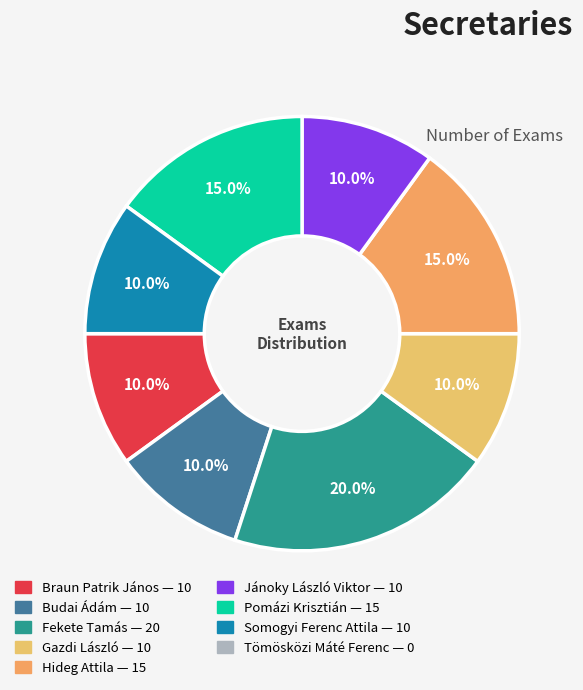

Count the number of slices in the pie.

8